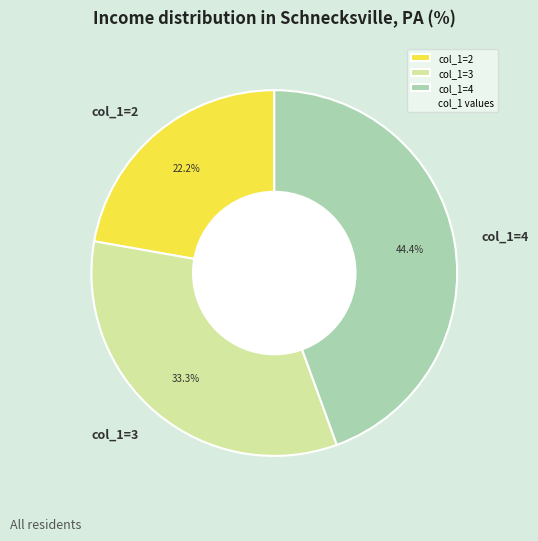

Which category has the biggest portion of the pie?

col_1=4